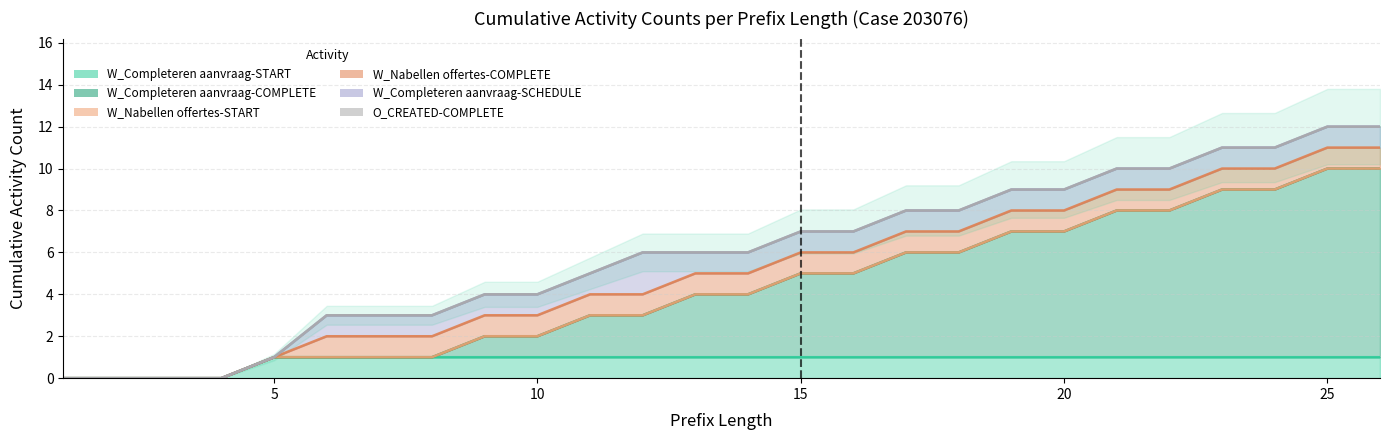

True or false: O_CREATED-COMPLETE and W_Nabellen offertes-COMPLETE cross at least once.

False